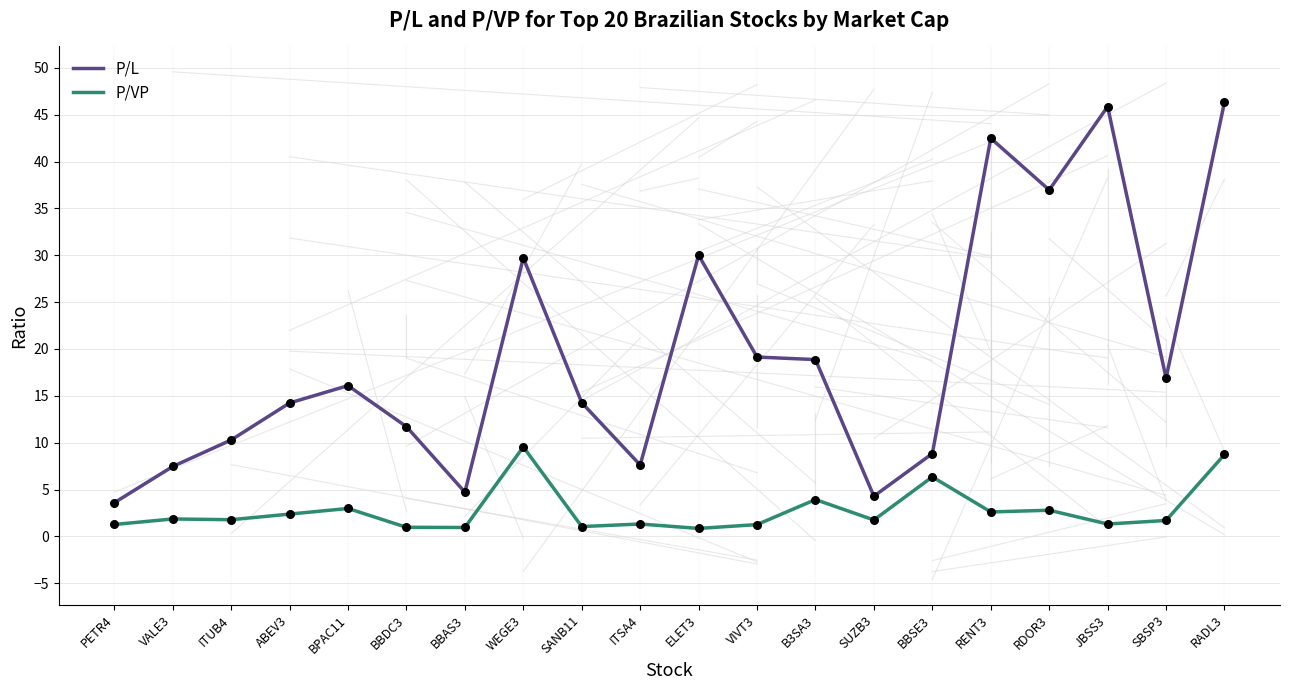

Is the value of P/L at BBSE3 greater than the value of P/VP at JBSS3?

Yes